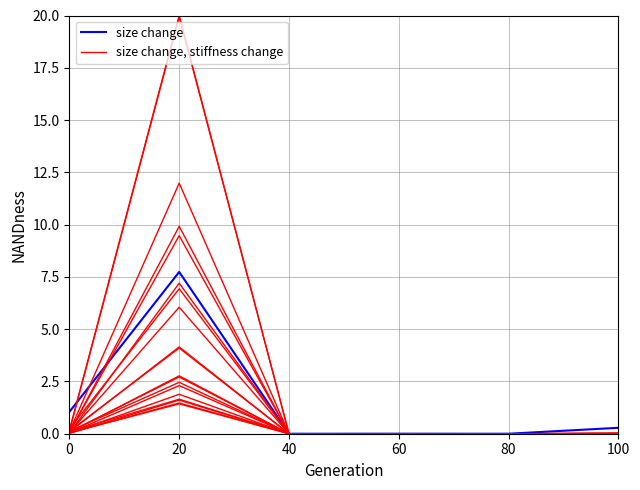

Which has a higher value, 100 or 80?

100